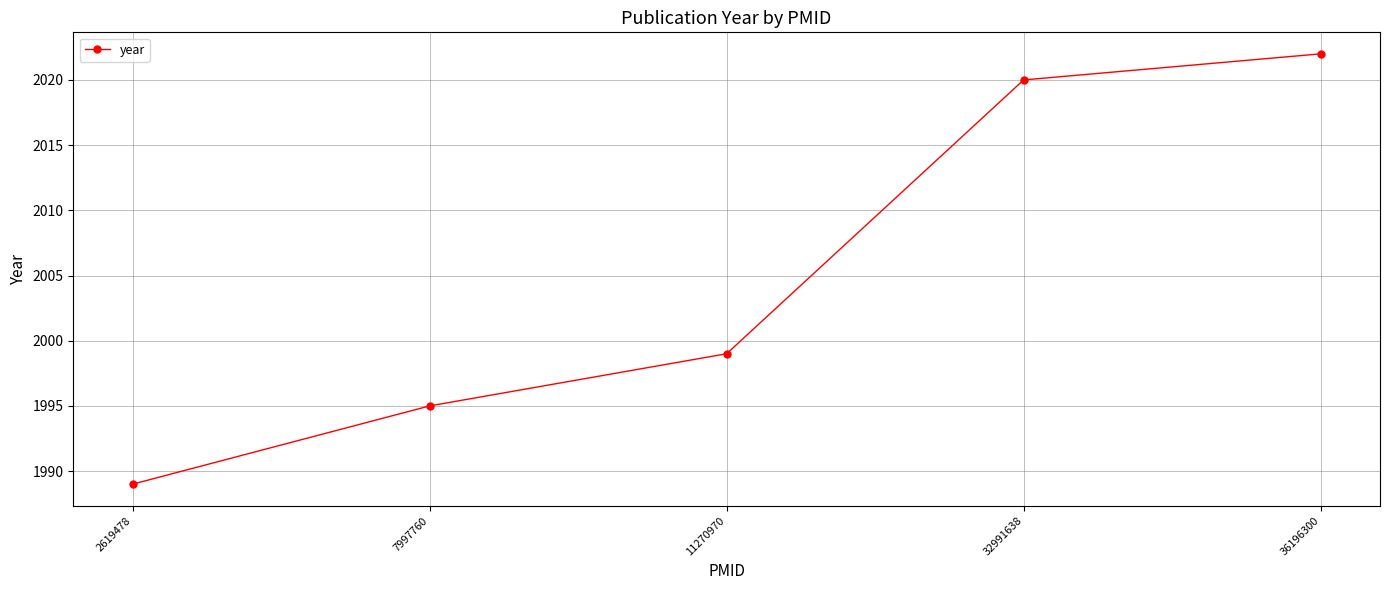

Reading right to left, what are all the values shown in this chart?

36196300=2022	32991638=2020	11270970=1999	7997760=1995	2619478=1989